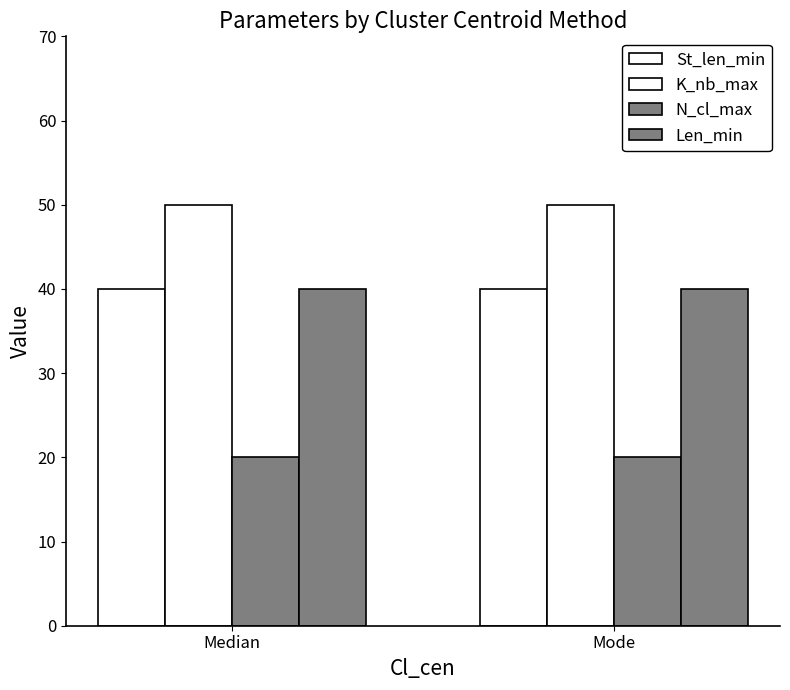

How many categories are shown in the chart?

2